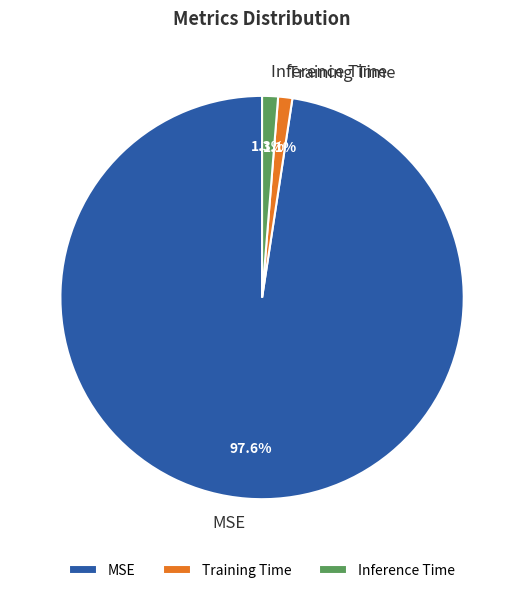

Which slice is the largest?

MSE